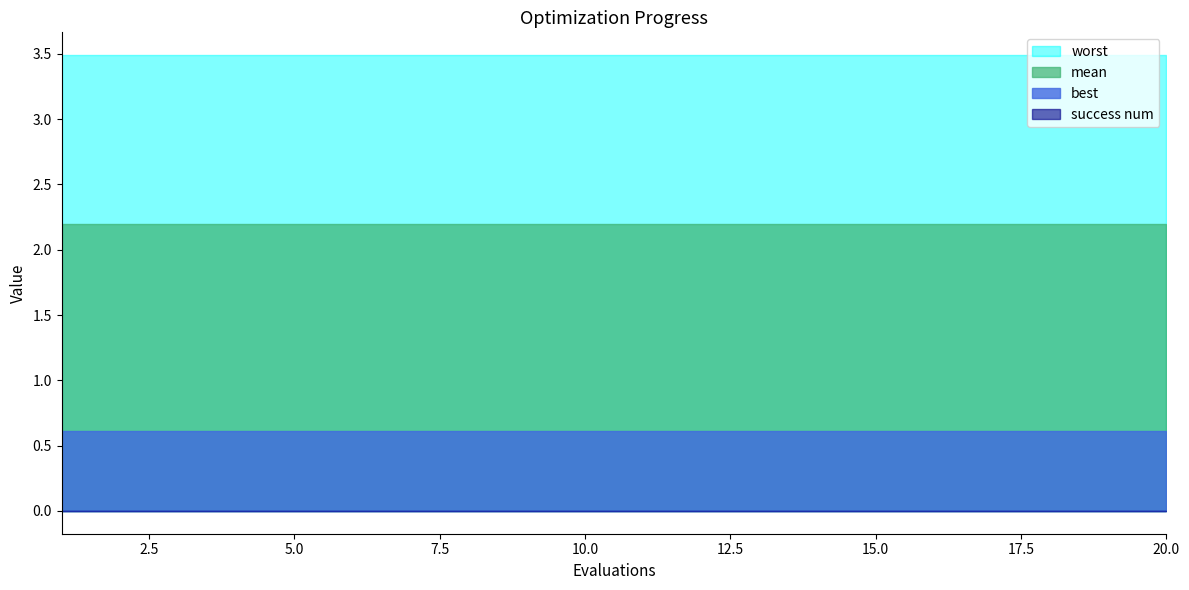

Rank the series by their average value, from highest to lowest.

worst, mean, best, success num